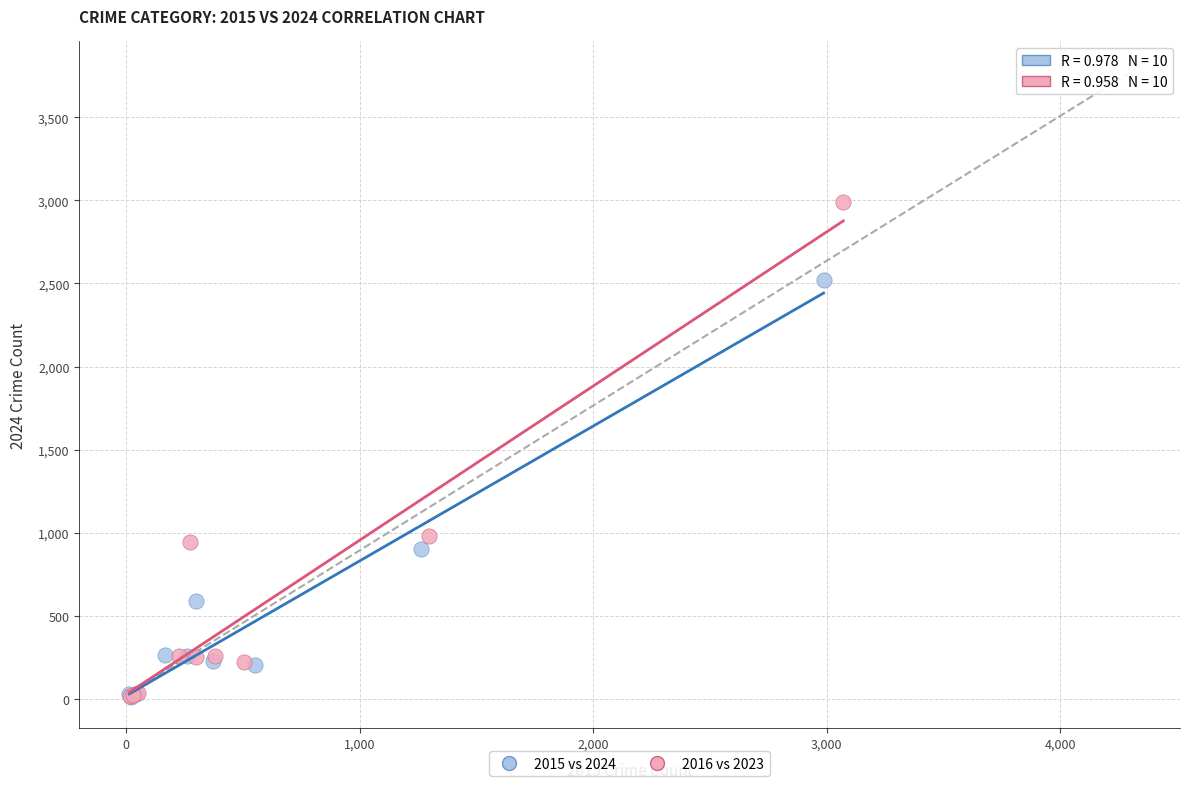

Which series has the largest Y range (max minus min)?

2016 vs 2023